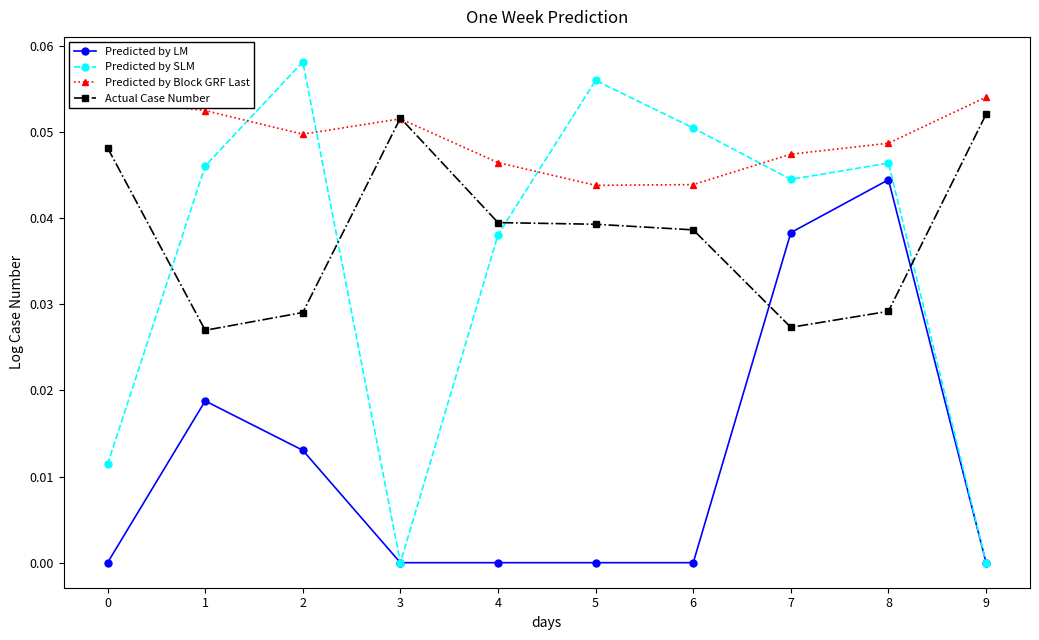

True or false: Predicted by LM has more than 1 points higher than both neighbors.

True